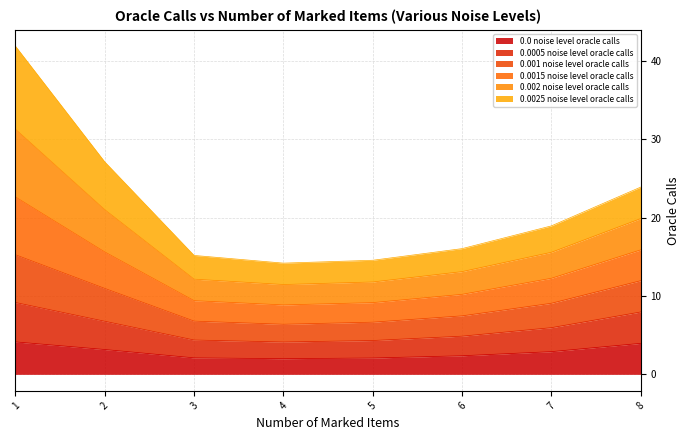

At how many categories does at least one series exceed 37?

1